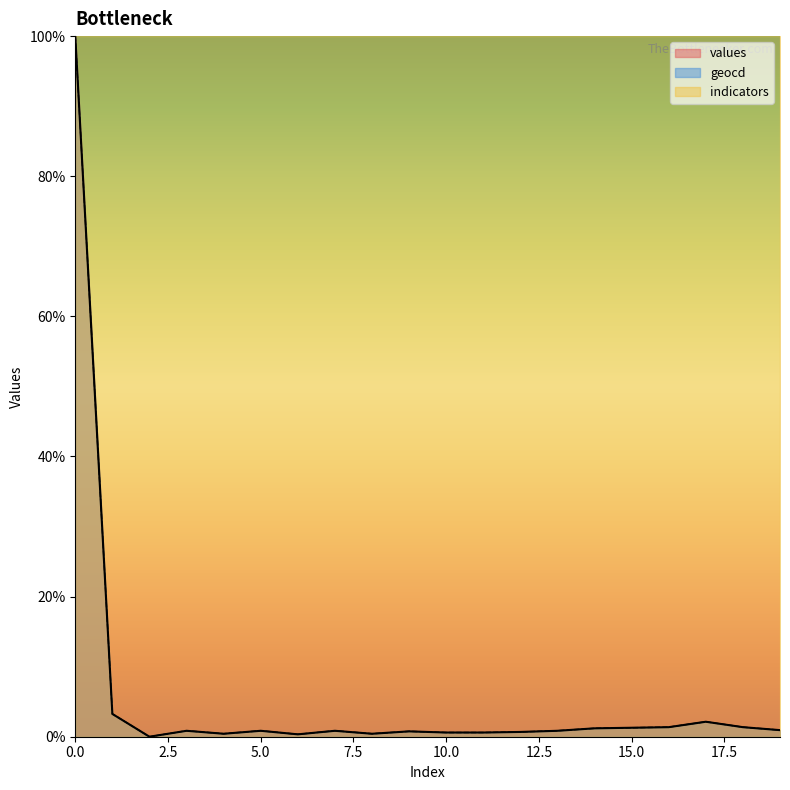

Is the value of values at 13 greater than the value of geocd at 19?

No